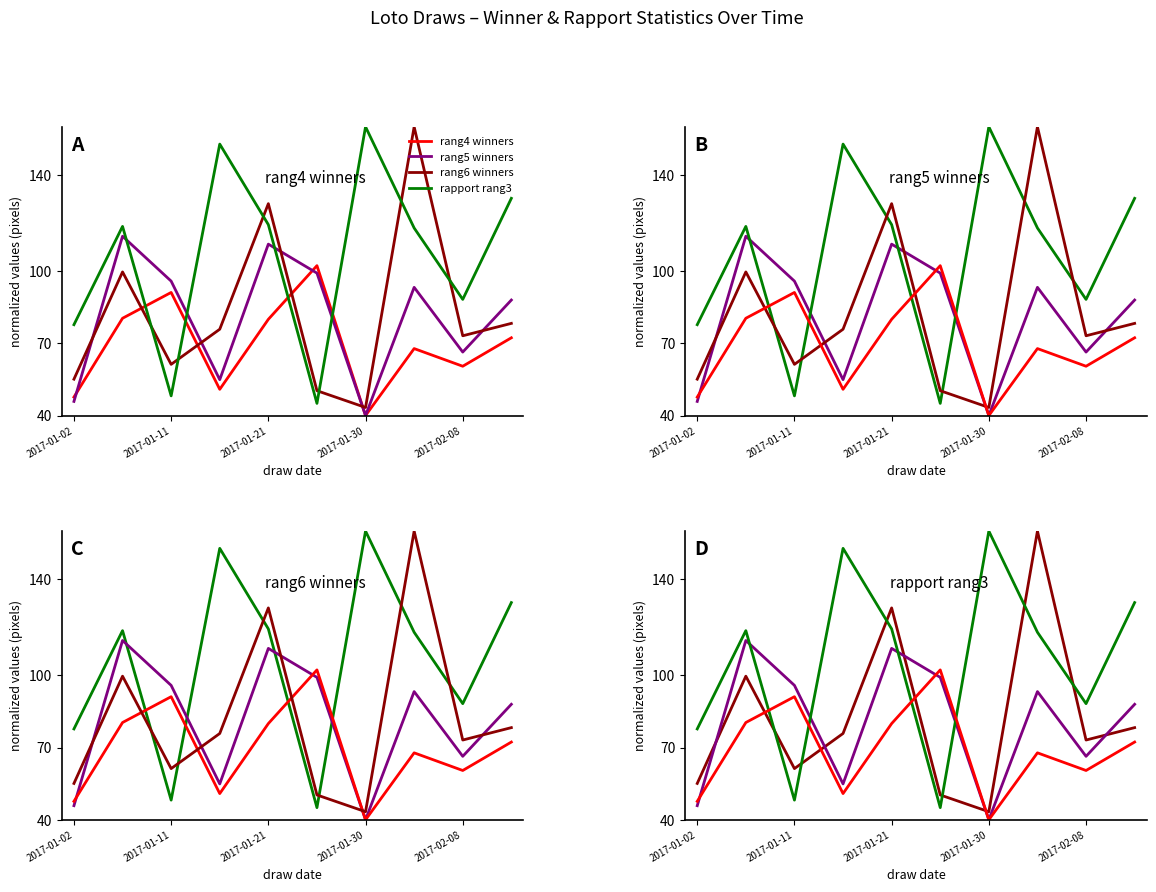

Is it true that rapport rang3 equals 160.0 at 2017-01-30?

True